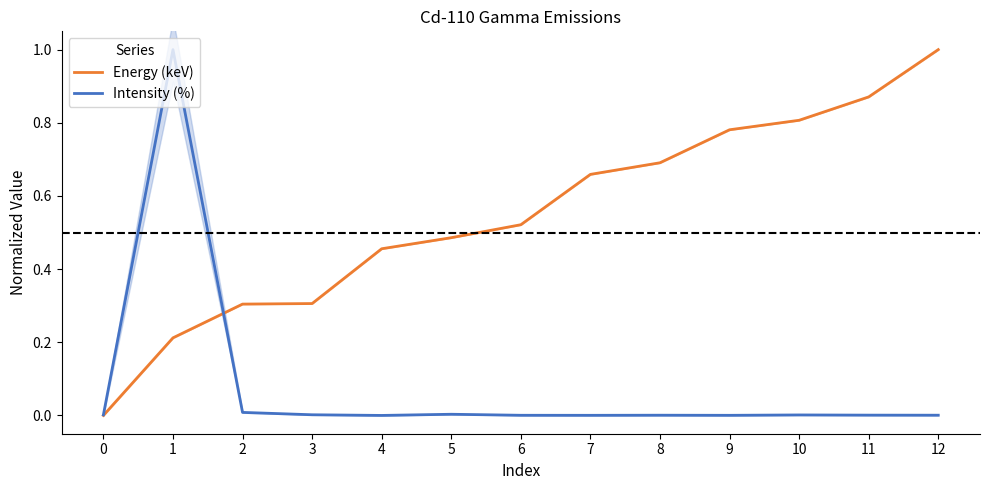

How many times do Intensity (%) and Energy (keV) cross each other?

1